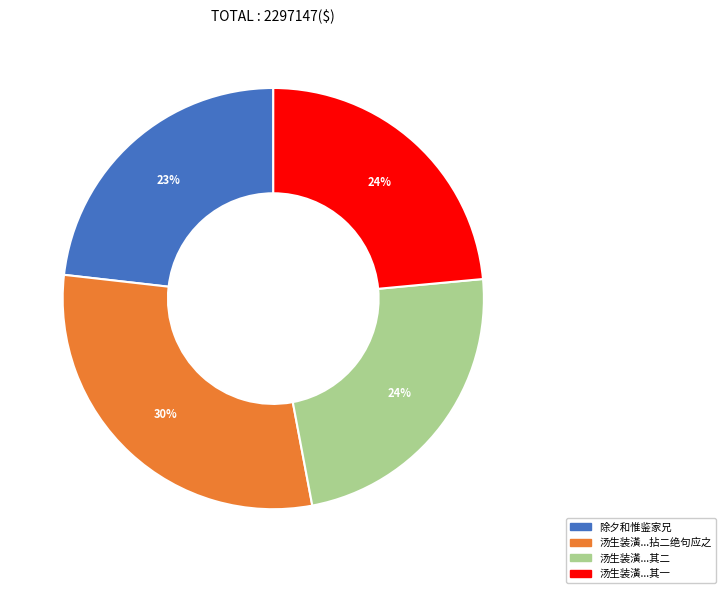

To the nearest percent, what is the difference between the largest and smallest slice percentages?

7%